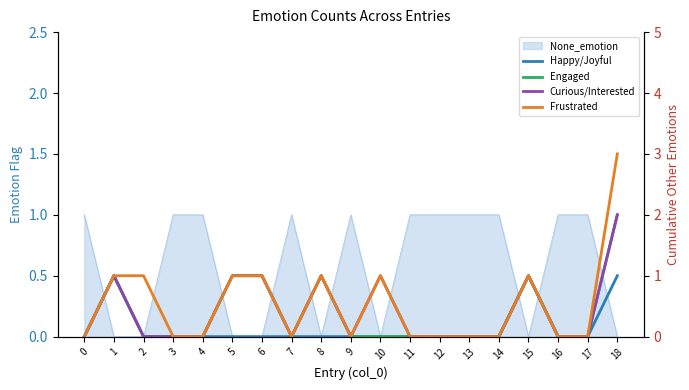

Reading right to left, what are all the values shown in this chart?

Happy/Joyful: 1	0	0	1	0	0	0	0	0	0	0	0	0	0	0	0	0	1	0
Engaged: 2	0	0	1	0	0	0	0	0	0	1	0	1	1	0	0	0	1	0
Curious/Interested: 2	0	0	1	0	0	0	0	1	0	1	0	1	1	0	0	0	1	0
Frustrated: 3	0	0	1	0	0	0	0	1	0	1	0	1	1	0	0	1	1	0